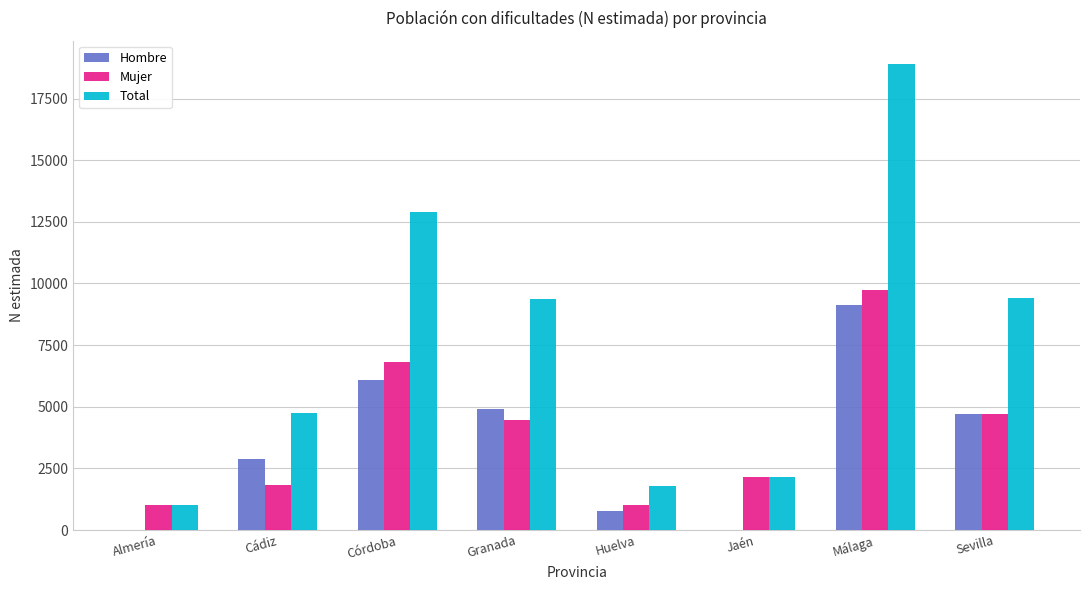

What is the sum of all Mujer values?

31768